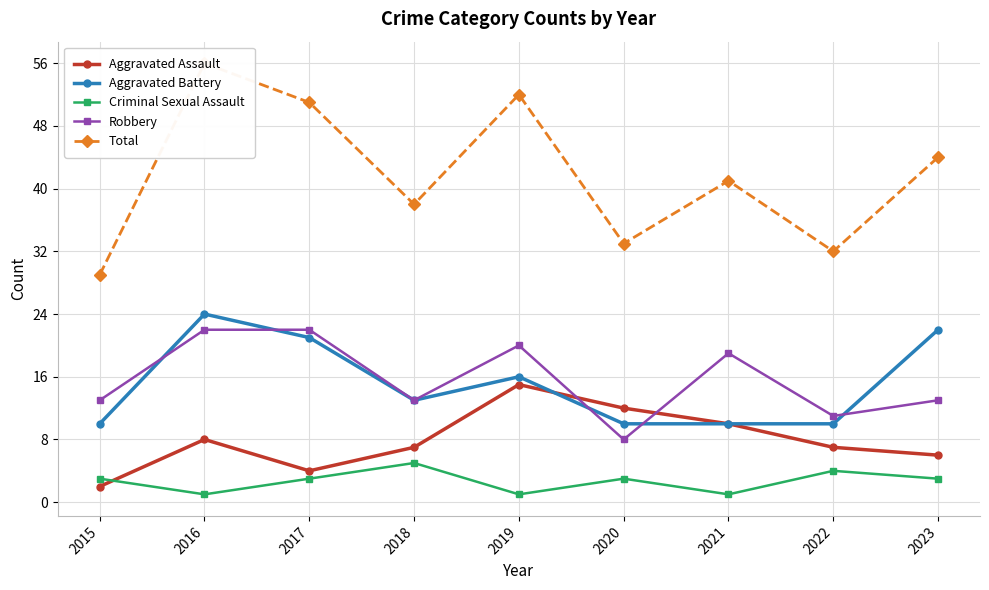

What is the greatest value displayed?

56